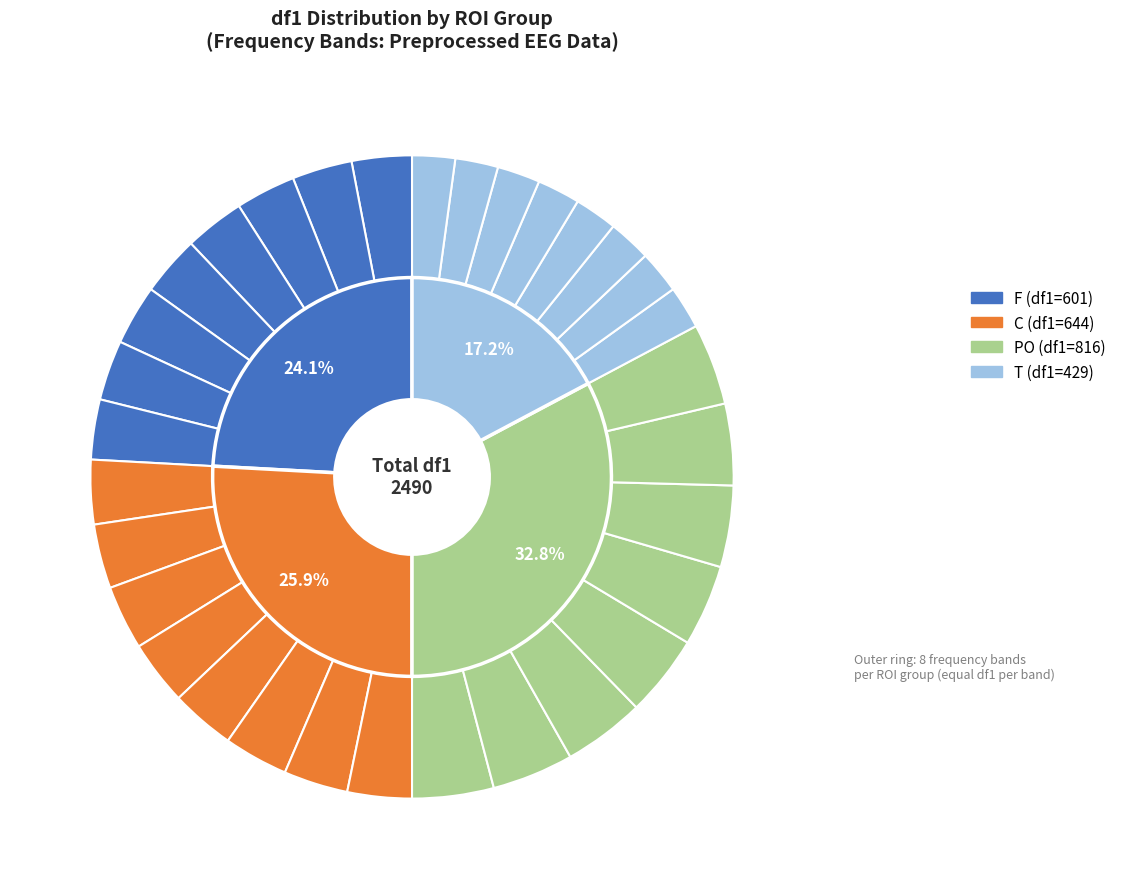

Combined, what portion of the pie is gamma (PO) and gamma (C)?

7.3%